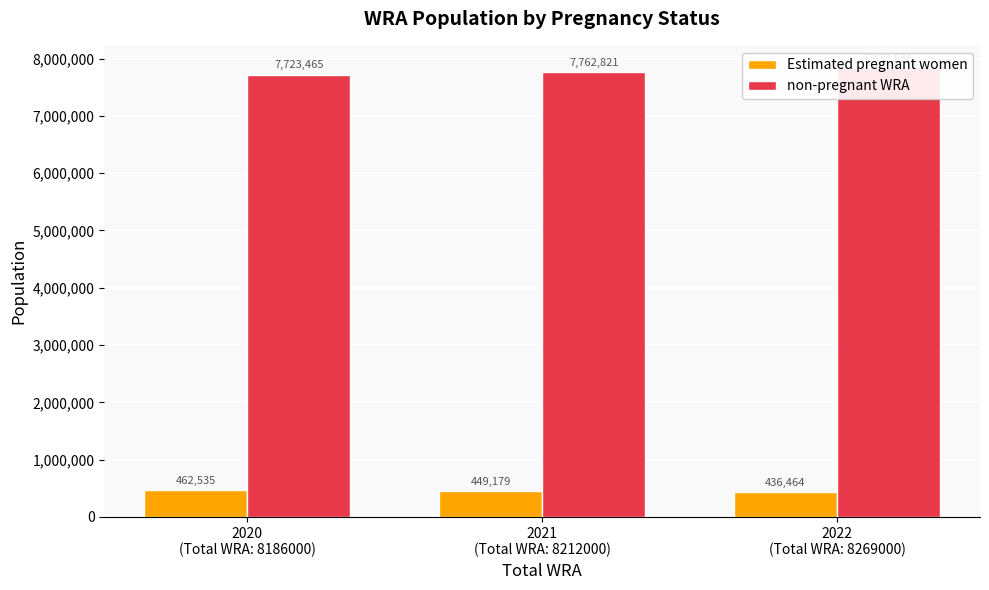

At which category is the sum across all series the highest?

2022
(Total WRA: 8269000)